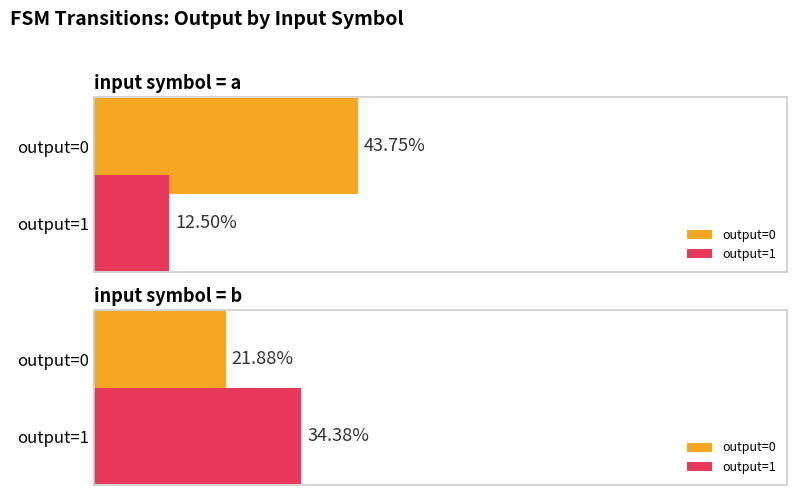

What is the sum of the output_symbol=1 count values at input=a and input=b?

32